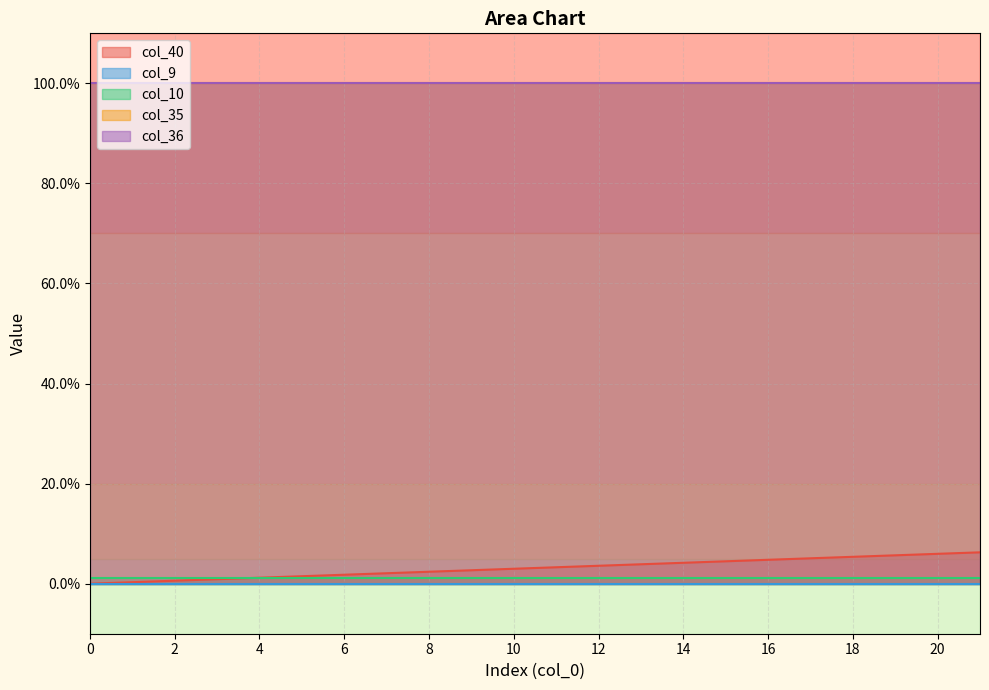

The col_9 series shows 0.0 at 14. True or false?

True